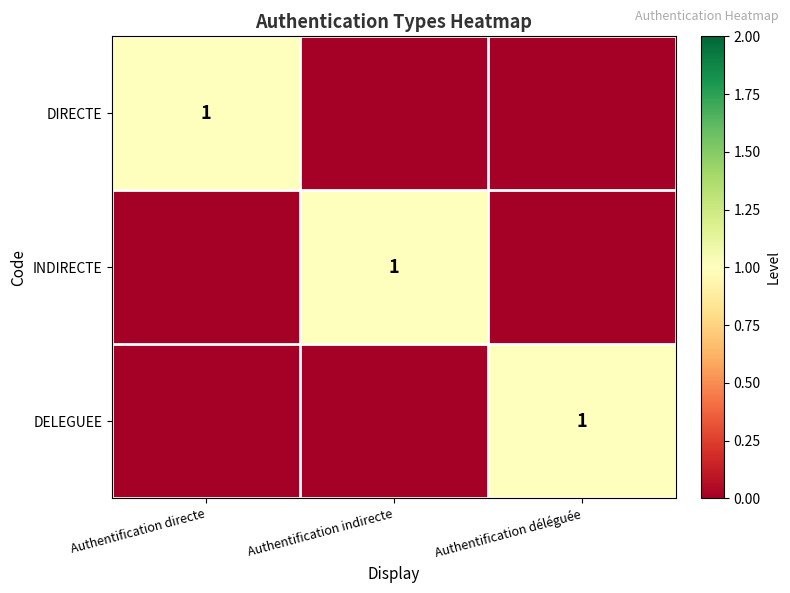

True or false: DIRECTE has a value of 2 at Authentification directe.

False